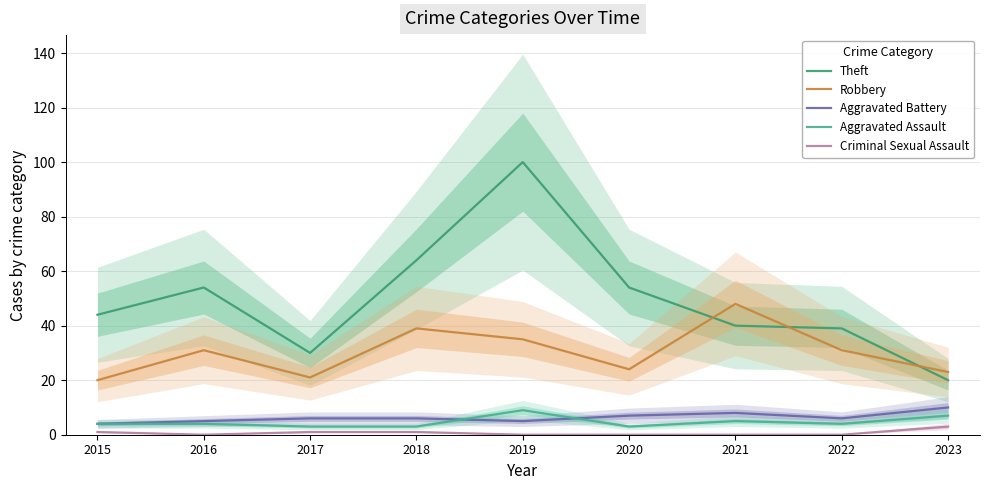

What is the sum of the Aggravated Battery values at 2021 and 2020?

15